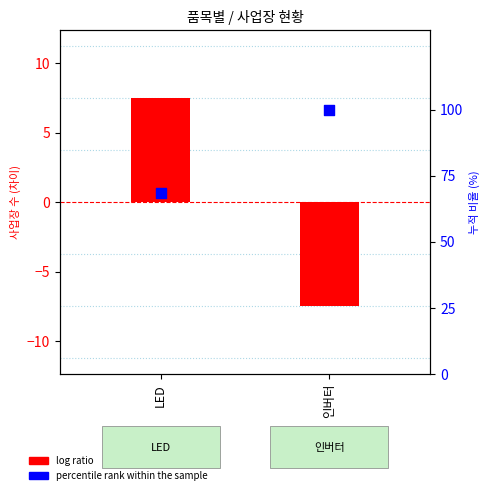

What are all the series names shown in the legend?

log ratio, percentile rank within the sample